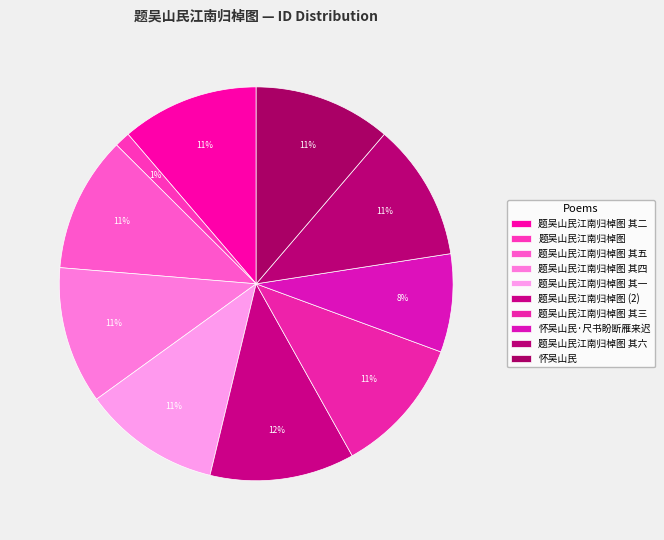

Does 题吴山民江南归棹图 其六 represent more than half of the total?

No